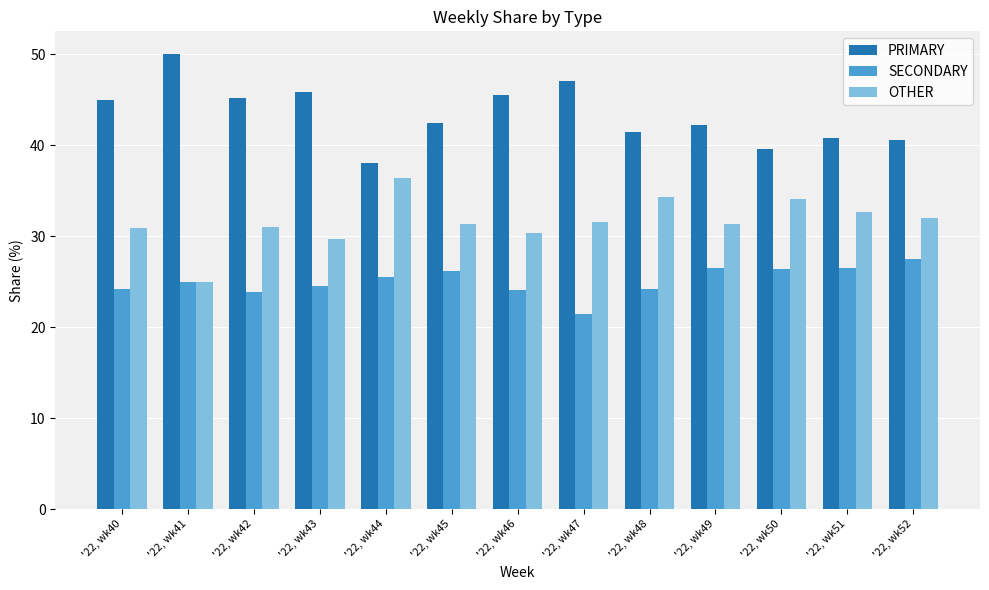

What is the spread (max minus min) of values at '22, wk49?

15.8